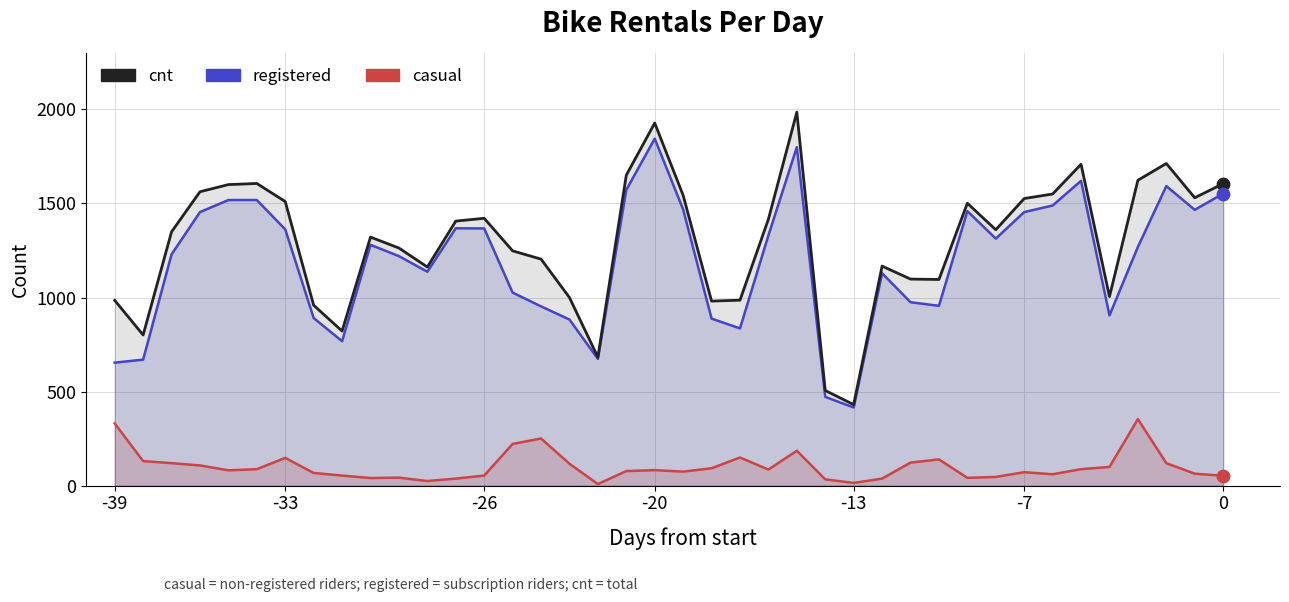

Is the value of cnt at 14 greater than the value of registered at 34?

No